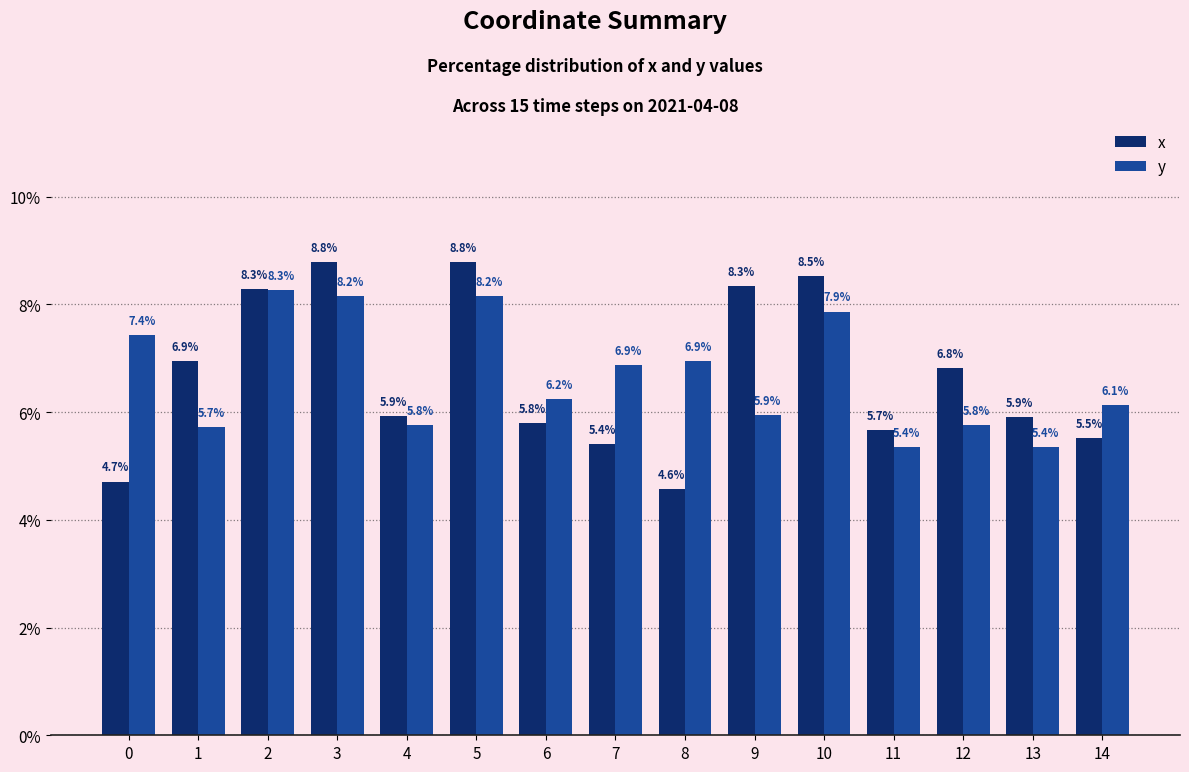

Does the chart contain stacked bars?

No